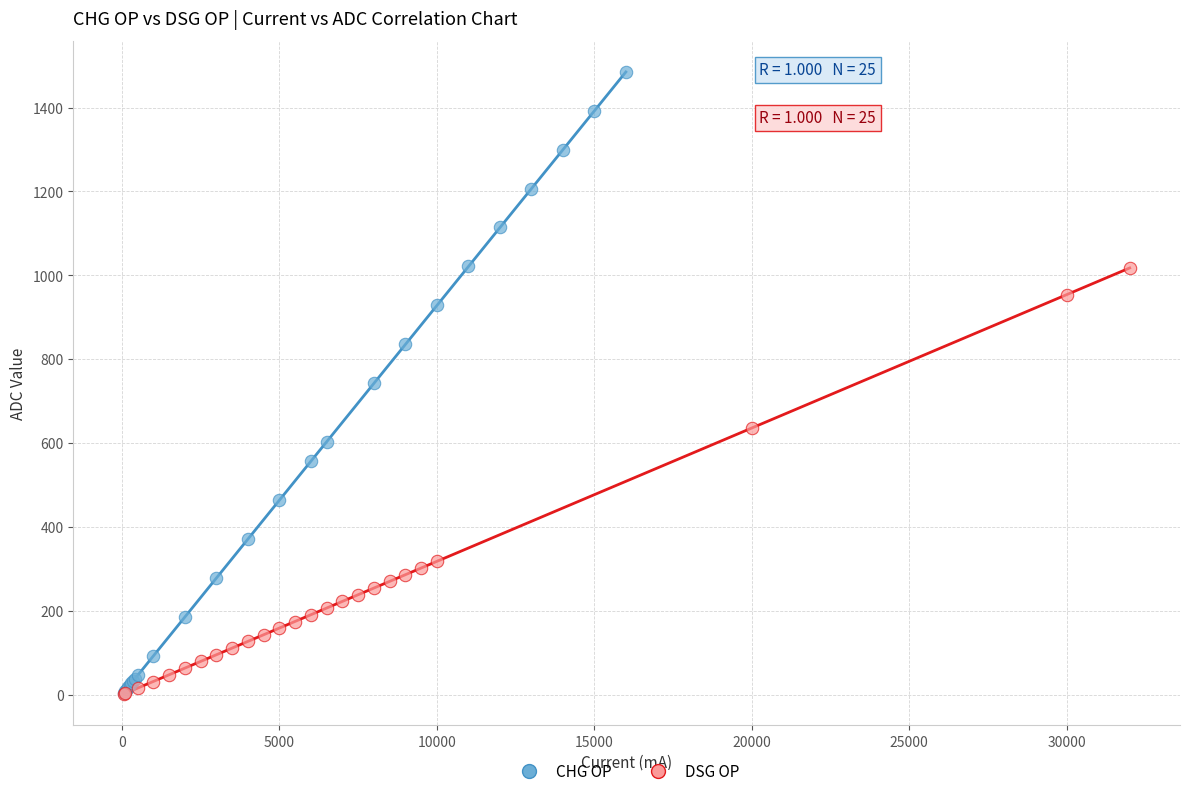

Which series reaches the maximum Y coordinate?

CHG OP